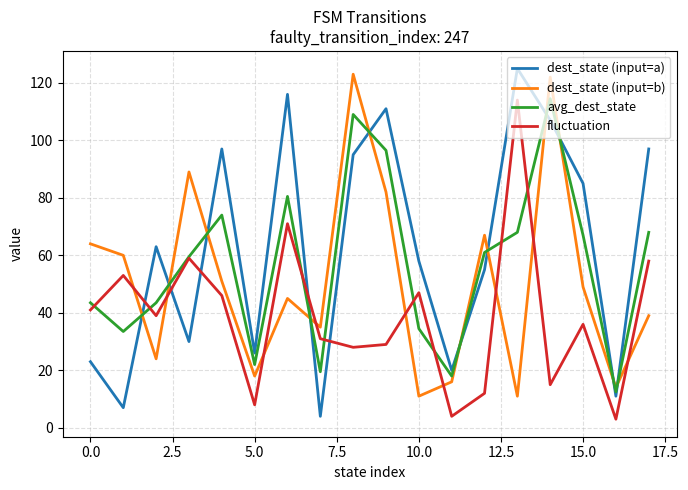

What is the maximum value for fluctuation?

114.0